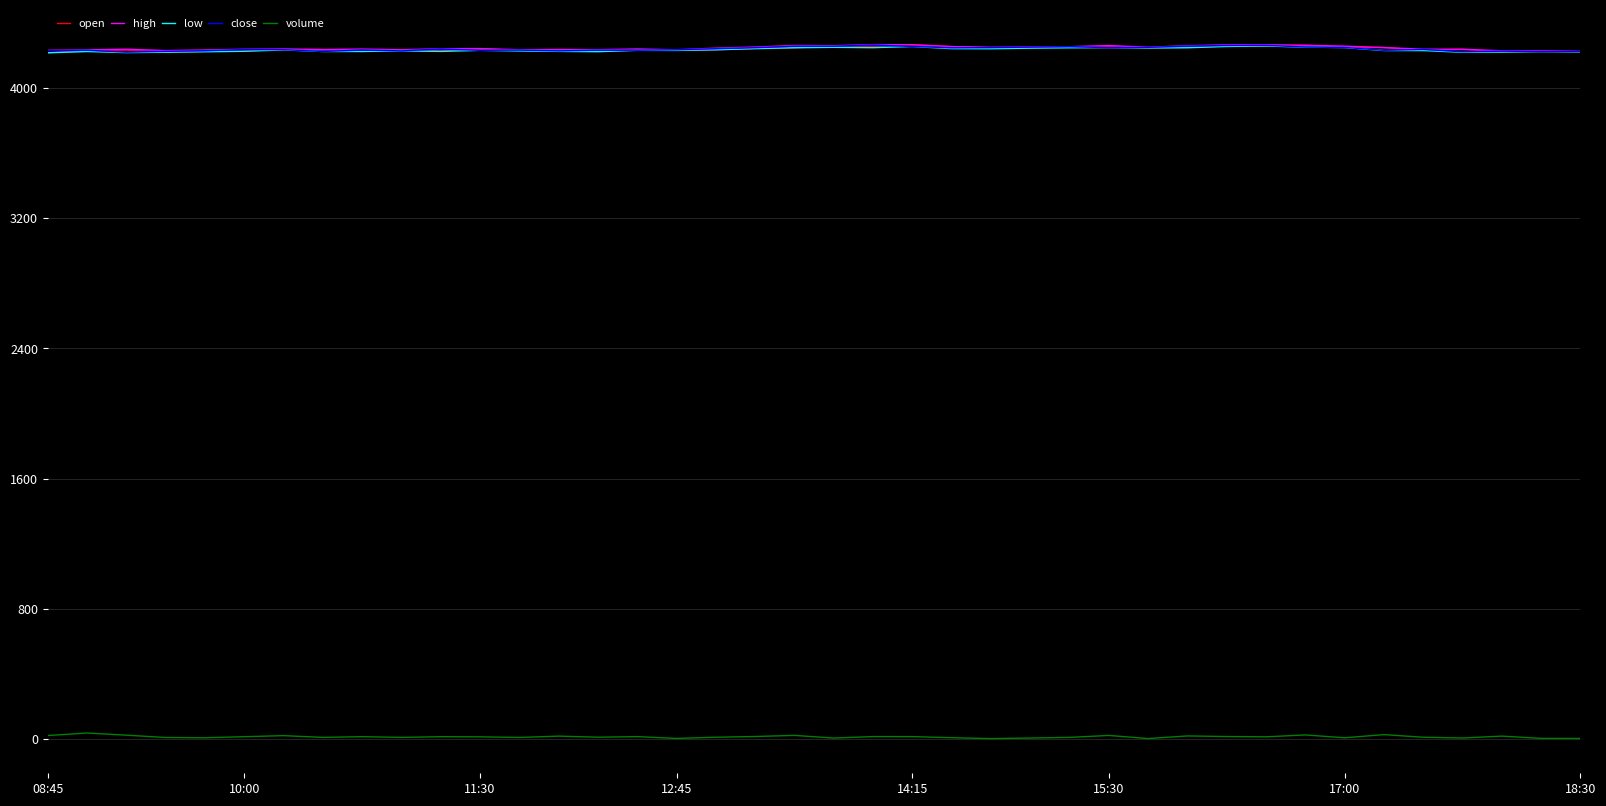

Count the number of categories in the chart.

40